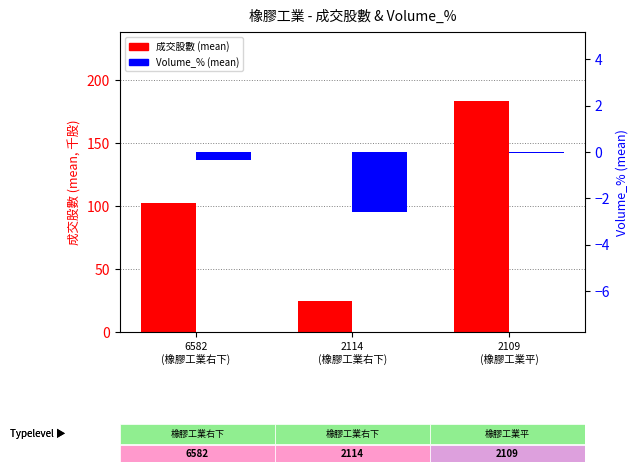

What is the maximum value shown in the chart?

183.3